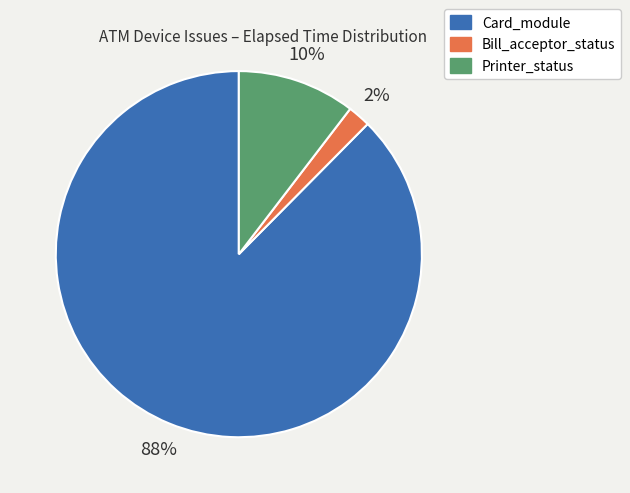

Does any single category account for the majority?

Yes